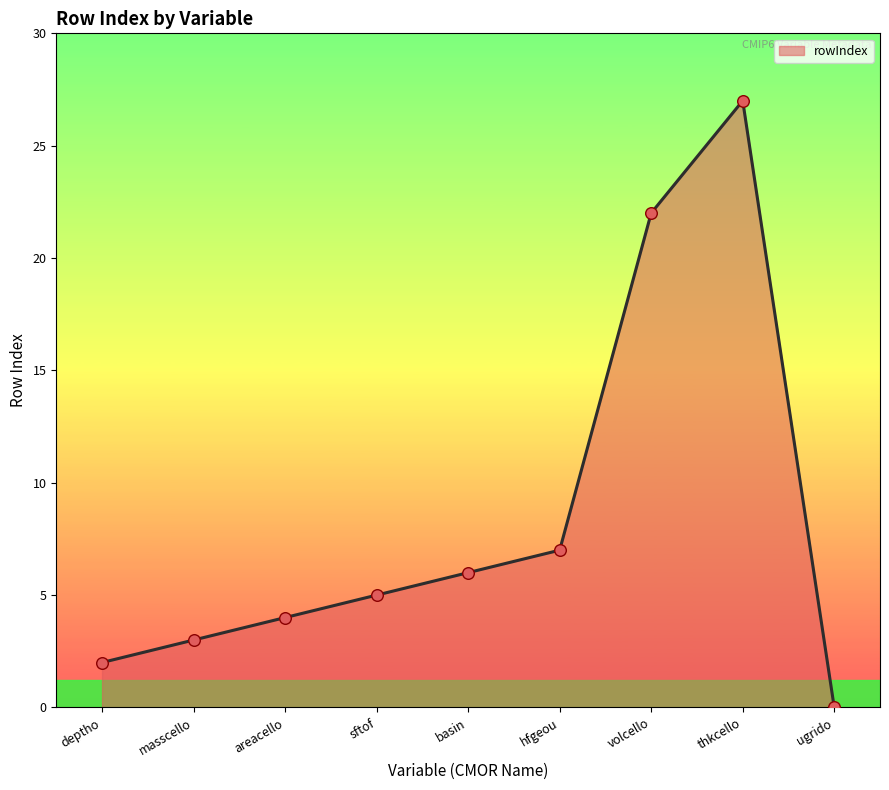

What is the change in value from masscello to areacello?

+1